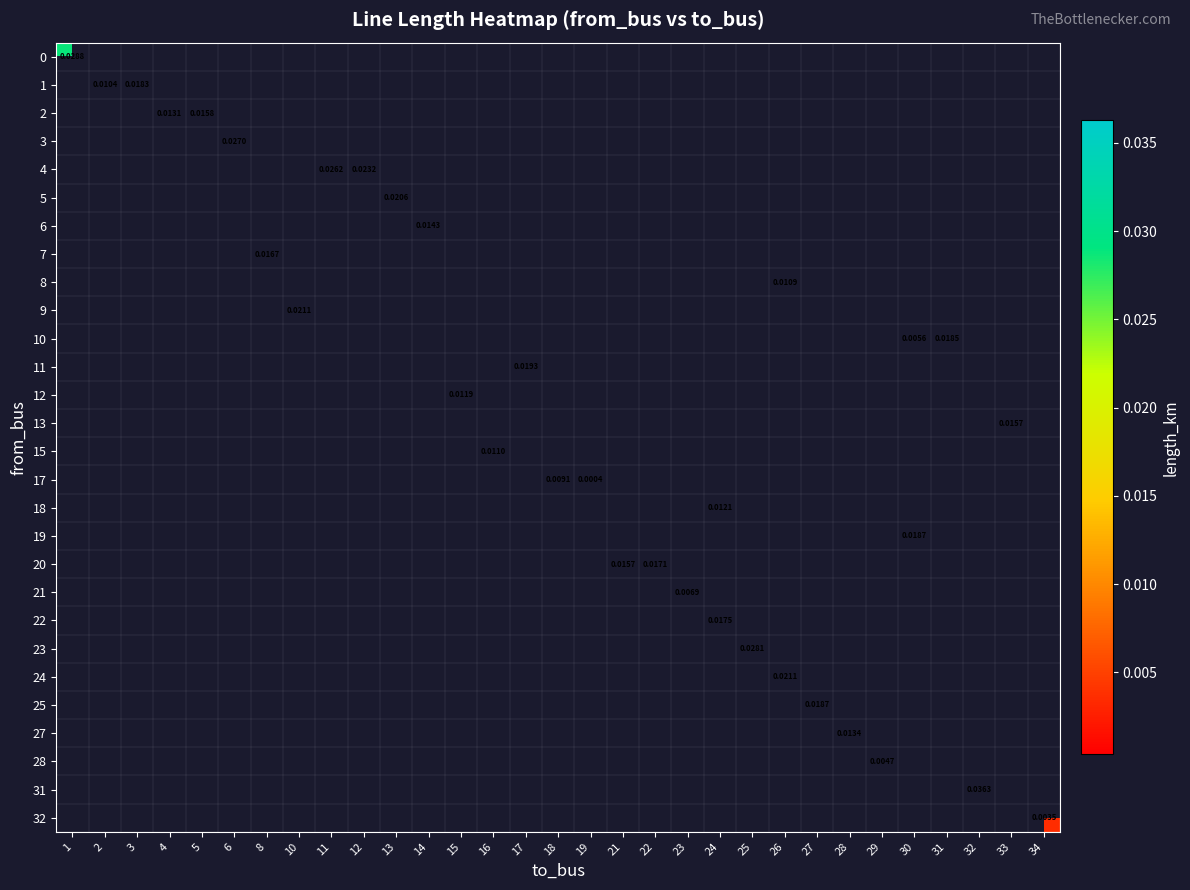

Between 18 and 28, which is larger?

28